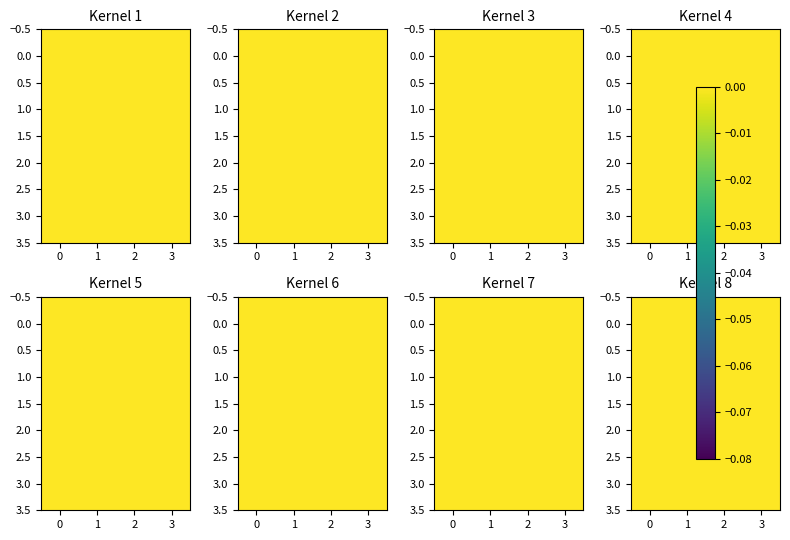

Count the number of data series in this chart.

4